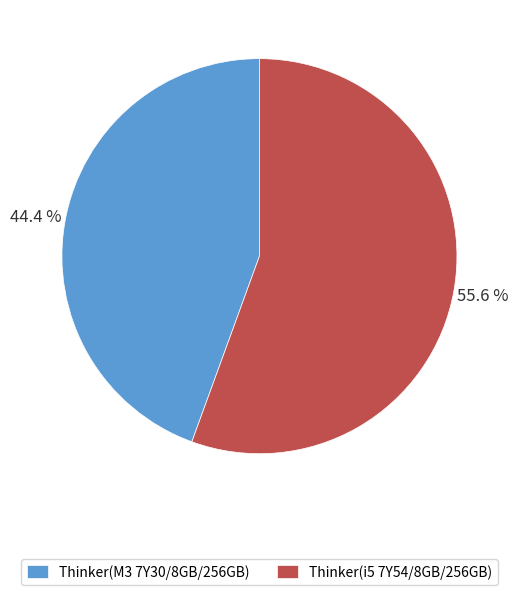

True or false: Thinker(M3 7Y30/8GB/256GB) accounts for 44% of the total.

True